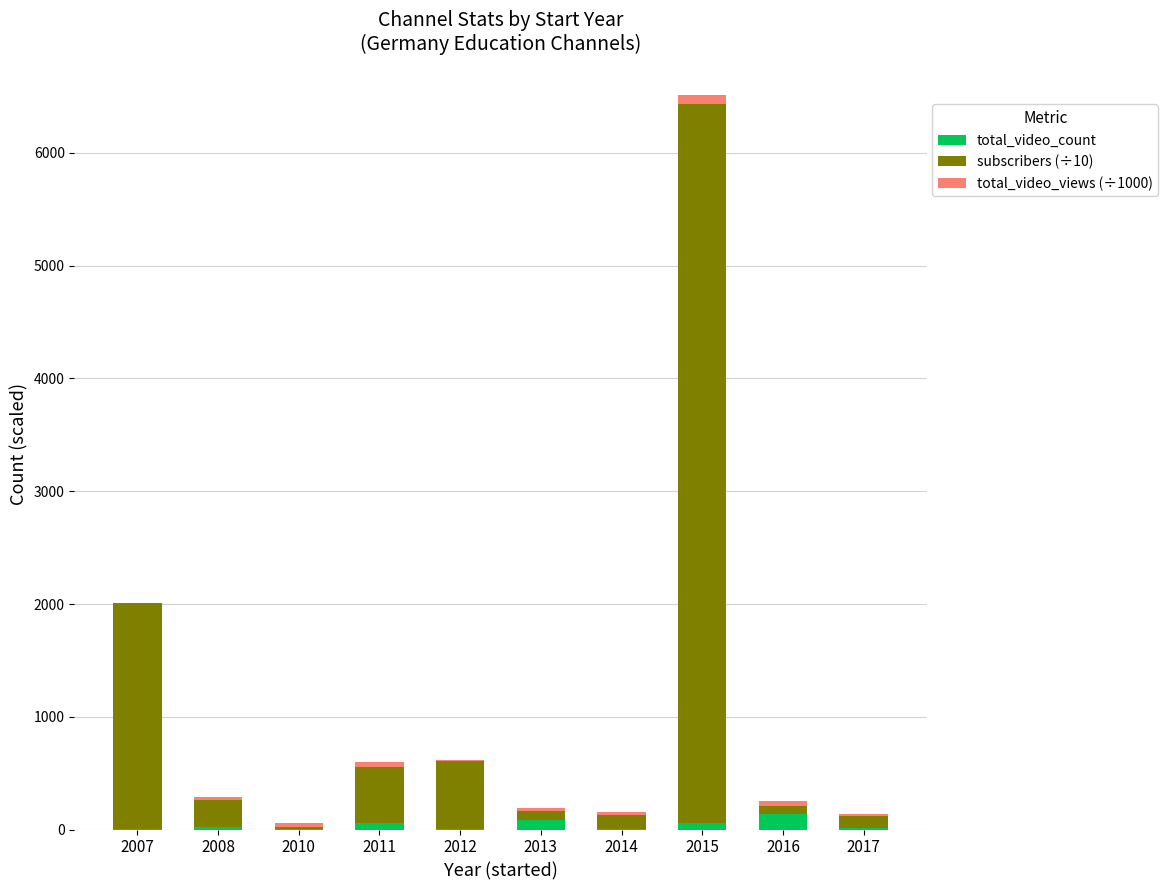

What is the maximum value for total_video_count?

138.0